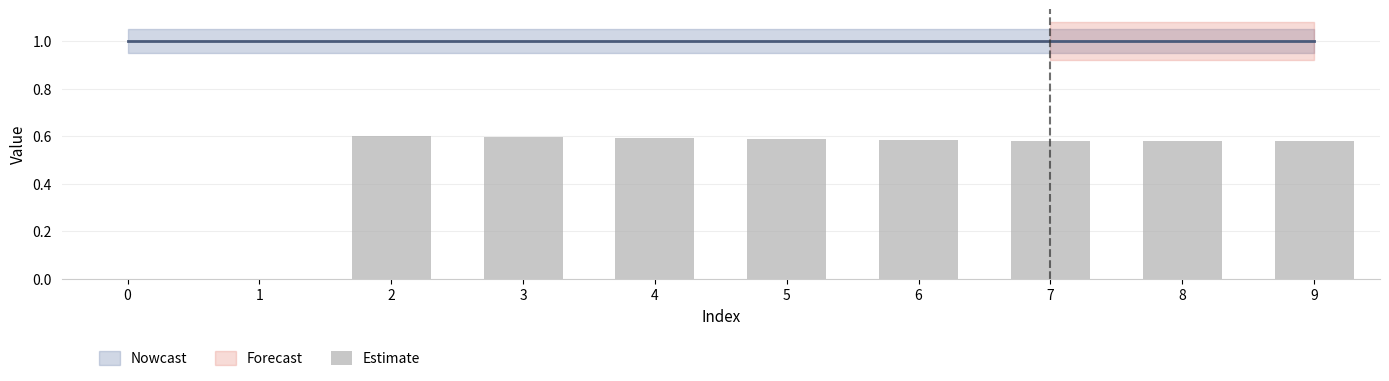

What is the sum of all values?

4.7